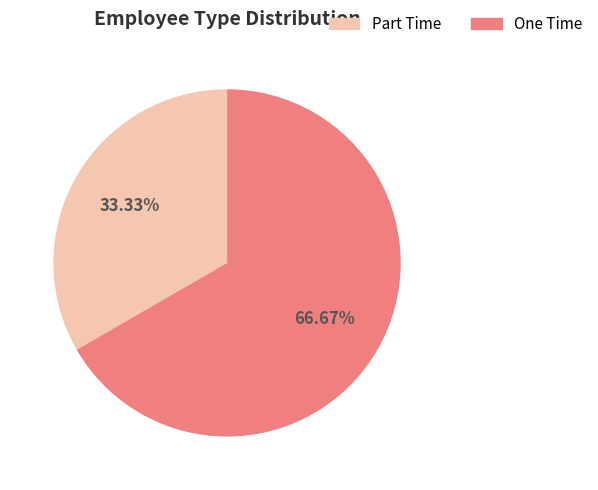

True or false: Part Time accounts for 46% of the total.

False